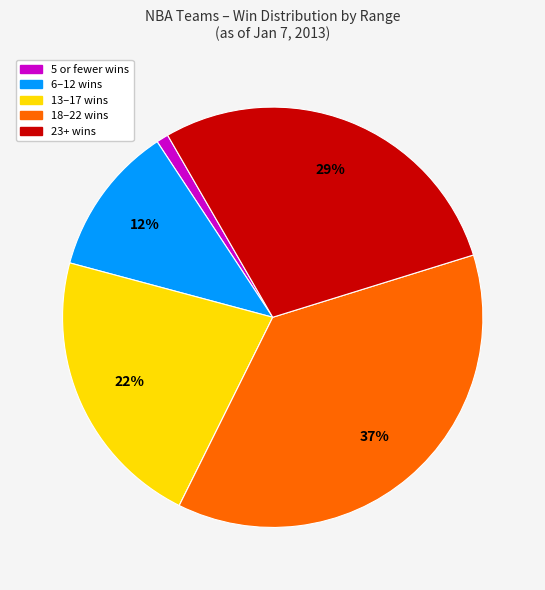

Is there any slice that represents more than half of the pie?

No